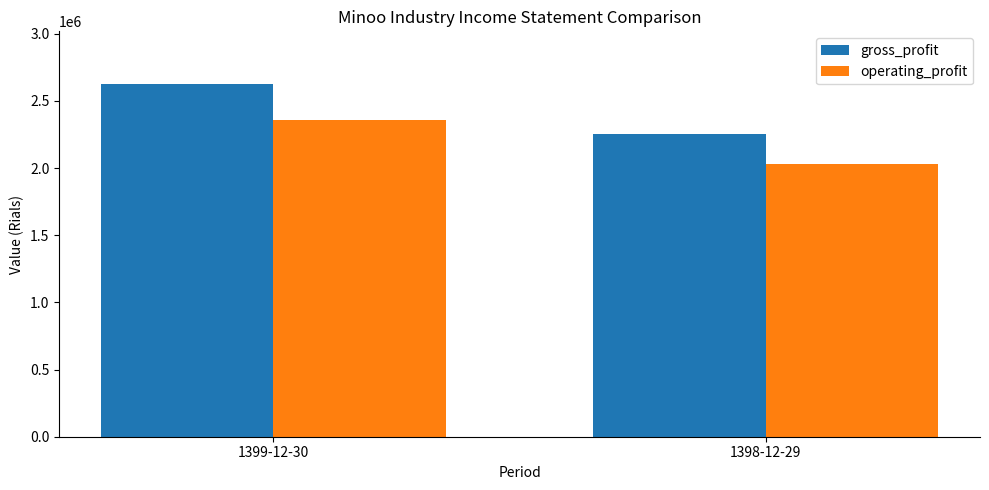

What is the total value across all series at 1399-12-30?

4983504